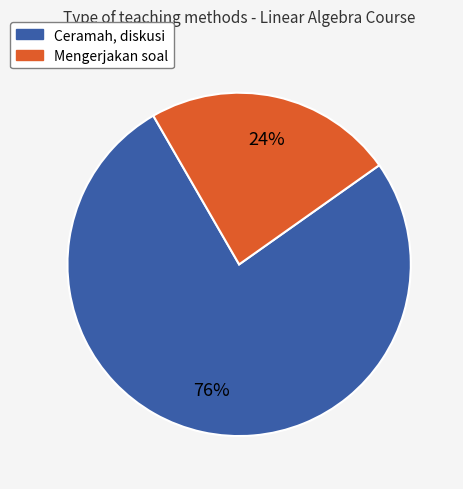

True or false: Mengerjakan soal accounts for 24% of the total.

True